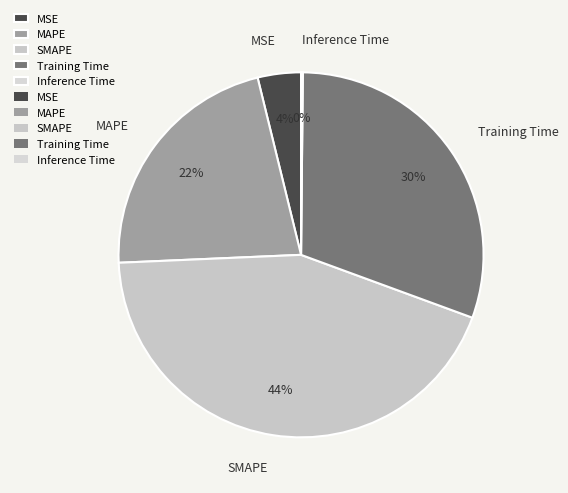

What is the largest slice in the pie chart?

SMAPE